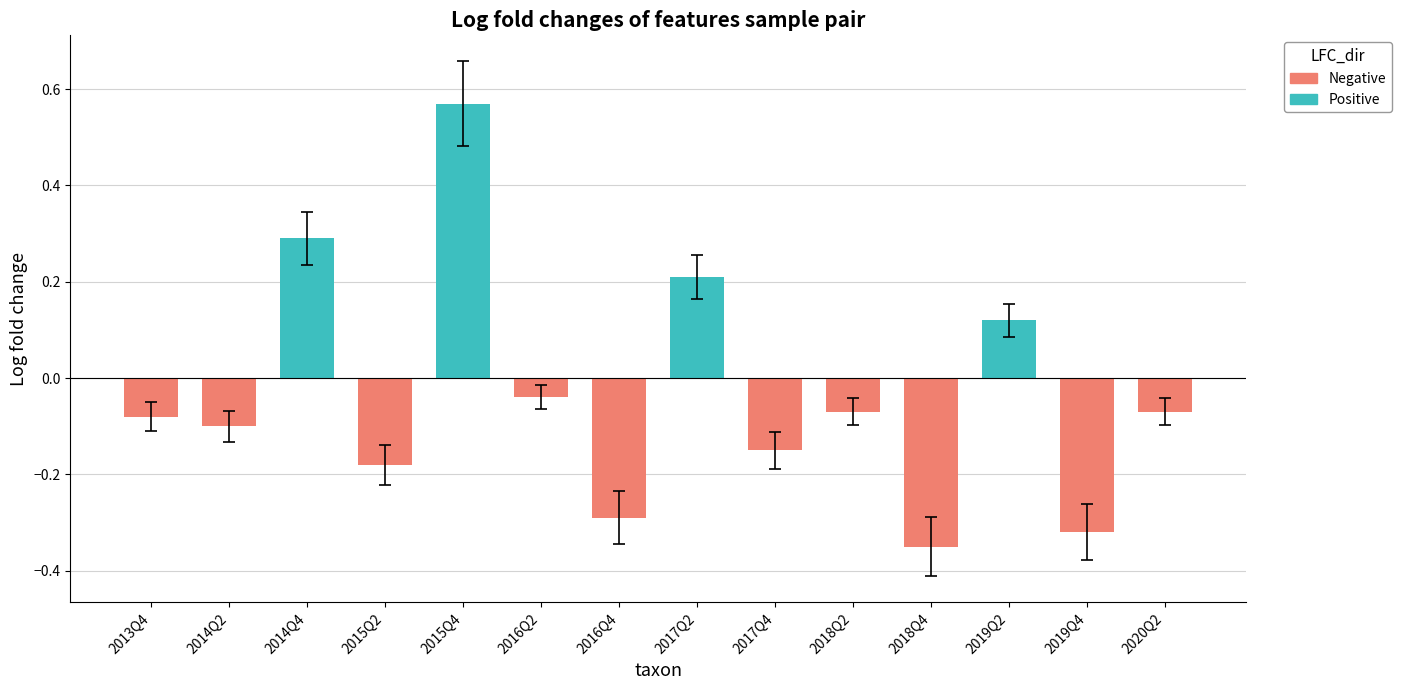

What is the minimum value shown in the chart?

-0.3